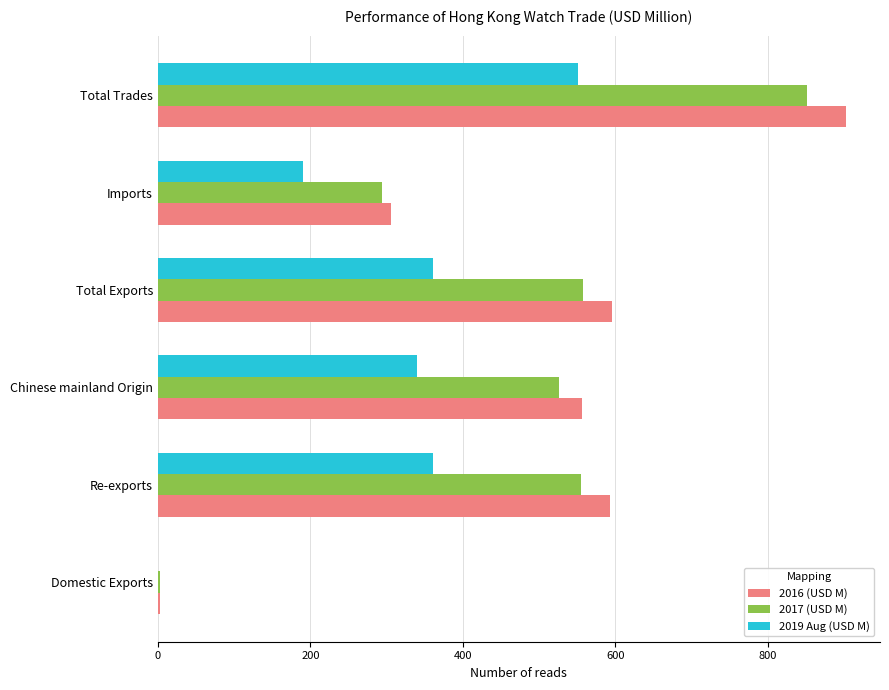

Is it true that 2017 (USD M) equals 554.7 at Re-exports?

True